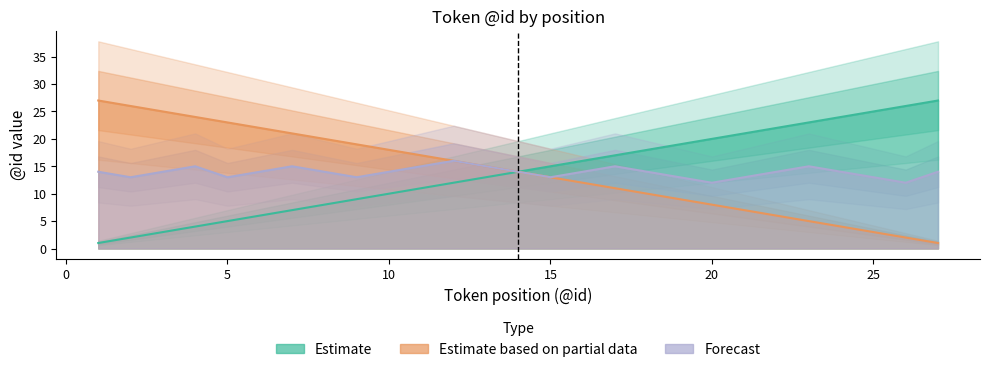

What is the difference between the Estimate based on partial data values at 11 and 8?

3